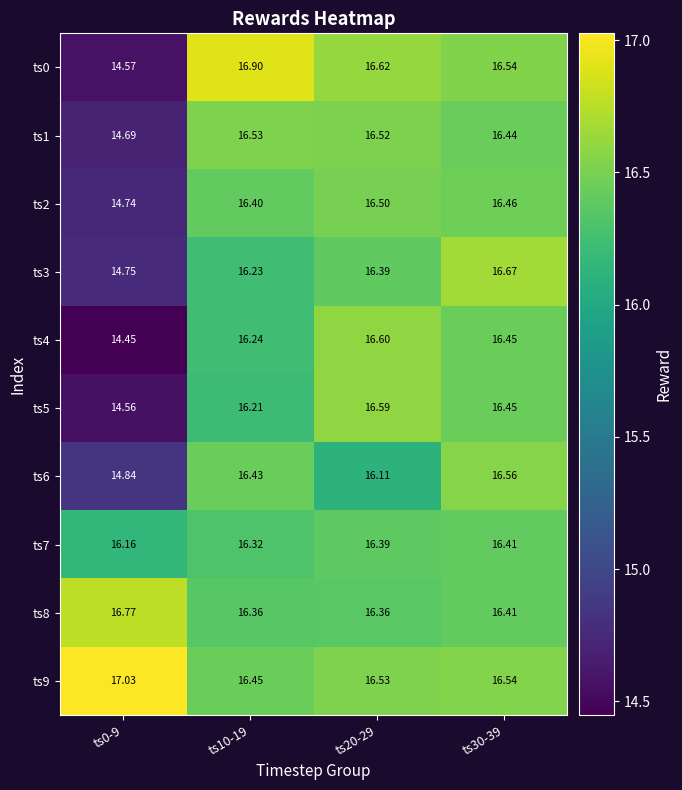

Is the value of ts8 at ts0-9 greater than the value of ts0 at ts10-19?

No